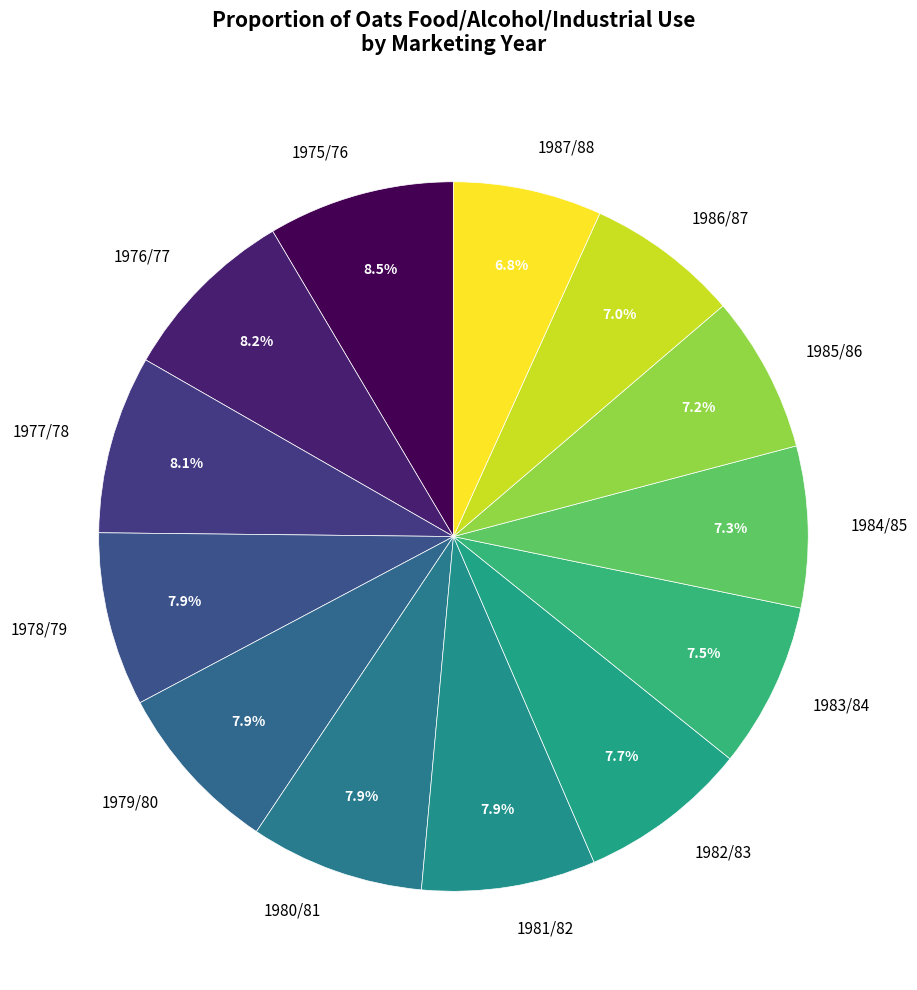

To the nearest percent, what portion does 1980/81 represent?

8%